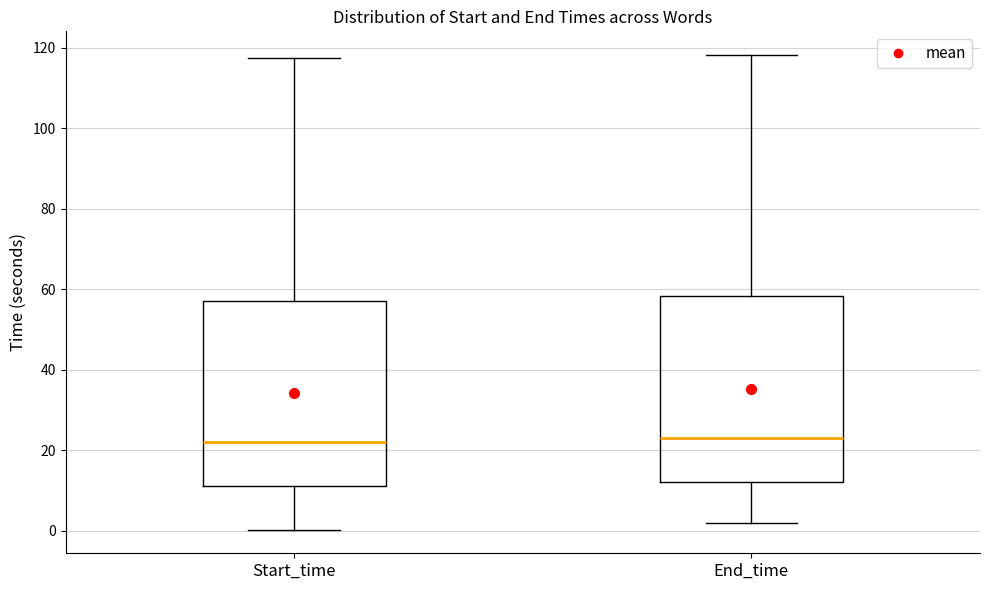

Reading left to right, transcribe this box plot: for each box, give where its median line is, the range the box spans, and where its two whiskers end, as read against the y-axis. The values are not printed on the chart, so give them approximately, as read against the axis.

Start_time: median 22, box 12 to 58, whiskers 0 to 118
End_time: median 24, box 12 to 58, whiskers 2 to 118